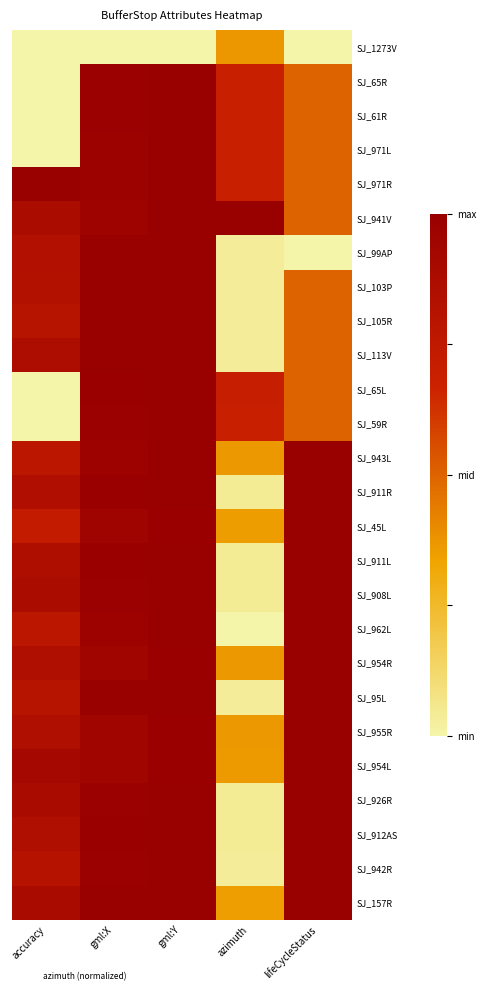

At which category is the sum across all series the highest?

gml:Y